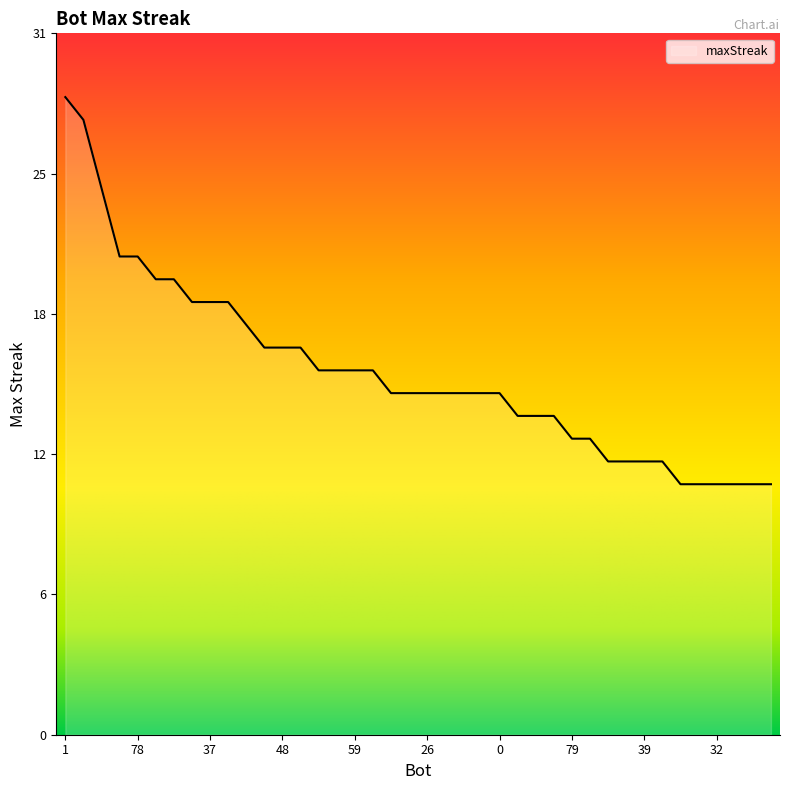

Does the chart display data point markers on the line(s)?

No